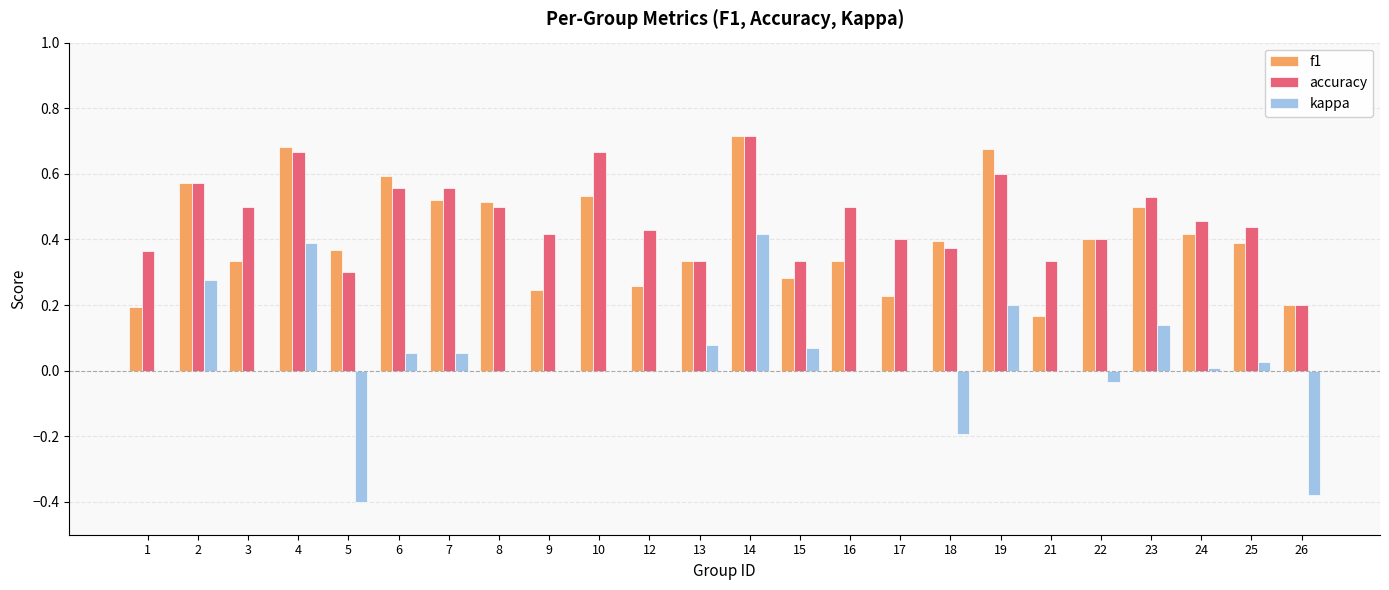

At which category is the sum across all series the highest?

14